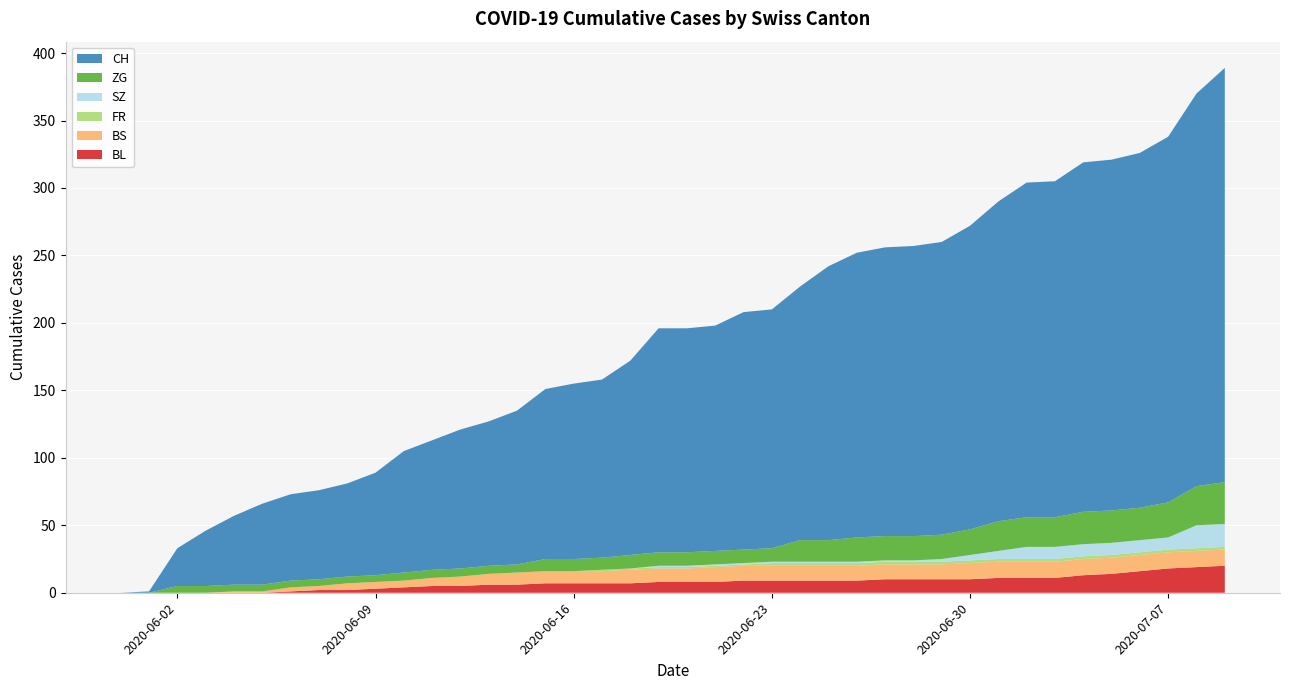

Reading left to right, list all the values displayed in this chart.

BL: 2020-05-31=0	2020-06-01=0	2020-06-02=0	2020-06-03=0	2020-06-04=0	2020-06-05=0	2020-06-06=1	2020-06-07=2	2020-06-08=2	2020-06-09=3	2020-06-10=4	2020-06-11=5	2020-06-12=5	2020-06-13=6	2020-06-14=6	2020-06-15=7	2020-06-16=7	2020-06-17=7	2020-06-18=7	2020-06-19=8	2020-06-20=8	2020-06-21=8	2020-06-22=9	2020-06-23=9	2020-06-24=9	2020-06-25=9	2020-06-26=9	2020-06-27=10	2020-06-28=10	2020-06-29=10	2020-06-30=10	2020-07-01=11	2020-07-02=11	2020-07-03=11	2020-07-04=13	2020-07-05=14	2020-07-06=16	2020-07-07=18	2020-07-08=19	2020-07-09=20
BS: 2020-05-31=0	2020-06-01=0	2020-06-02=0	2020-06-03=0	2020-06-04=1	2020-06-05=1	2020-06-06=3	2020-06-07=3	2020-06-08=5	2020-06-09=5	2020-06-10=5	2020-06-11=6	2020-06-12=7	2020-06-13=8	2020-06-14=9	2020-06-15=9	2020-06-16=9	2020-06-17=9	2020-06-18=10	2020-06-19=10	2020-06-20=10	2020-06-21=11	2020-06-22=11	2020-06-23=11	2020-06-24=11	2020-06-25=11	2020-06-26=11	2020-06-27=11	2020-06-28=11	2020-06-29=11	2020-06-30=12	2020-07-01=12	2020-07-02=12	2020-07-03=12	2020-07-04=12	2020-07-05=12	2020-07-06=12	2020-07-07=12	2020-07-08=12	2020-07-09=12
SZ: 2020-05-31=0	2020-06-01=0	2020-06-02=0	2020-06-03=0	2020-06-04=0	2020-06-05=0	2020-06-06=0	2020-06-07=0	2020-06-08=0	2020-06-09=0	2020-06-10=0	2020-06-11=0	2020-06-12=0	2020-06-13=0	2020-06-14=0	2020-06-15=0	2020-06-16=0	2020-06-17=0	2020-06-18=0	2020-06-19=1	2020-06-20=1	2020-06-21=1	2020-06-22=1	2020-06-23=1	2020-06-24=1	2020-06-25=1	2020-06-26=1	2020-06-27=1	2020-06-28=1	2020-06-29=2	2020-06-30=4	2020-07-01=6	2020-07-02=9	2020-07-03=9	2020-07-04=9	2020-07-05=9	2020-07-06=9	2020-07-07=9	2020-07-08=17	2020-07-09=17
FR: 2020-05-31=0	2020-06-01=0	2020-06-02=0	2020-06-03=0	2020-06-04=0	2020-06-05=0	2020-06-06=0	2020-06-07=0	2020-06-08=0	2020-06-09=0	2020-06-10=0	2020-06-11=0	2020-06-12=0	2020-06-13=0	2020-06-14=0	2020-06-15=0	2020-06-16=0	2020-06-17=1	2020-06-18=1	2020-06-19=1	2020-06-20=1	2020-06-21=1	2020-06-22=1	2020-06-23=2	2020-06-24=2	2020-06-25=2	2020-06-26=2	2020-06-27=2	2020-06-28=2	2020-06-29=2	2020-06-30=2	2020-07-01=2	2020-07-02=2	2020-07-03=2	2020-07-04=2	2020-07-05=2	2020-07-06=2	2020-07-07=2	2020-07-08=2	2020-07-09=2
ZG: 2020-05-31=0	2020-06-01=0	2020-06-02=5	2020-06-03=5	2020-06-04=5	2020-06-05=5	2020-06-06=5	2020-06-07=5	2020-06-08=5	2020-06-09=5	2020-06-10=6	2020-06-11=6	2020-06-12=6	2020-06-13=6	2020-06-14=6	2020-06-15=9	2020-06-16=9	2020-06-17=9	2020-06-18=10	2020-06-19=10	2020-06-20=10	2020-06-21=10	2020-06-22=10	2020-06-23=10	2020-06-24=16	2020-06-25=16	2020-06-26=18	2020-06-27=18	2020-06-28=18	2020-06-29=18	2020-06-30=19	2020-07-01=22	2020-07-02=22	2020-07-03=22	2020-07-04=24	2020-07-05=24	2020-07-06=24	2020-07-07=26	2020-07-08=29	2020-07-09=31
CH: 2020-05-31=0	2020-06-01=1	2020-06-02=28	2020-06-03=41	2020-06-04=51	2020-06-05=60	2020-06-06=64	2020-06-07=66	2020-06-08=69	2020-06-09=76	2020-06-10=90	2020-06-11=96	2020-06-12=103	2020-06-13=107	2020-06-14=114	2020-06-15=126	2020-06-16=130	2020-06-17=132	2020-06-18=144	2020-06-19=166	2020-06-20=166	2020-06-21=167	2020-06-22=176	2020-06-23=177	2020-06-24=188	2020-06-25=203	2020-06-26=211	2020-06-27=214	2020-06-28=215	2020-06-29=217	2020-06-30=225	2020-07-01=237	2020-07-02=248	2020-07-03=249	2020-07-04=259	2020-07-05=260	2020-07-06=263	2020-07-07=271	2020-07-08=291	2020-07-09=307